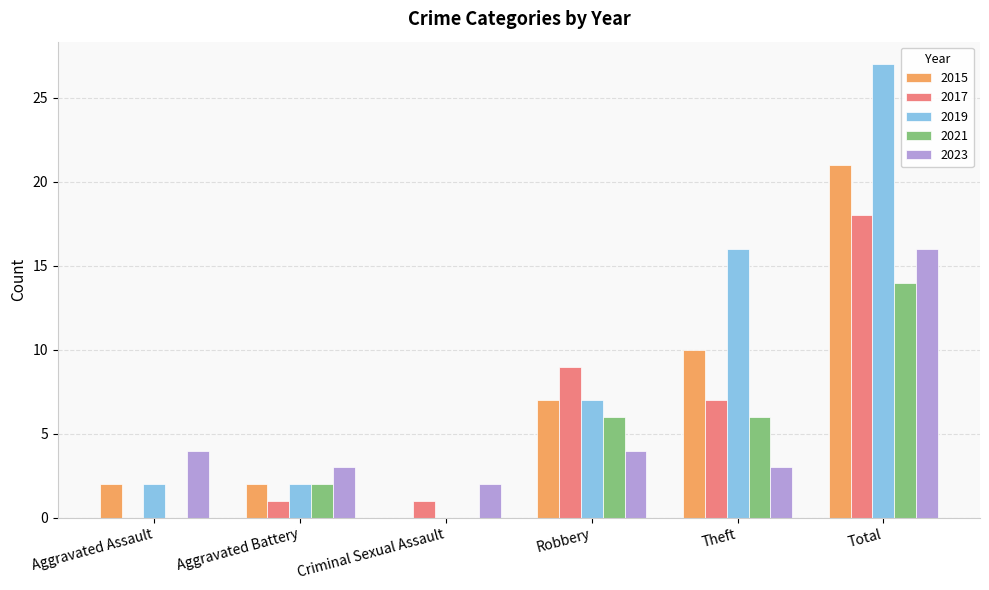

Reading left to right, transcribe all the data shown in this chart.

2015: 2	2	0	7	10	21
2017: 0	1	1	9	7	18
2019: 2	2	0	7	16	27
2021: 0	2	0	6	6	14
2023: 4	3	2	4	3	16